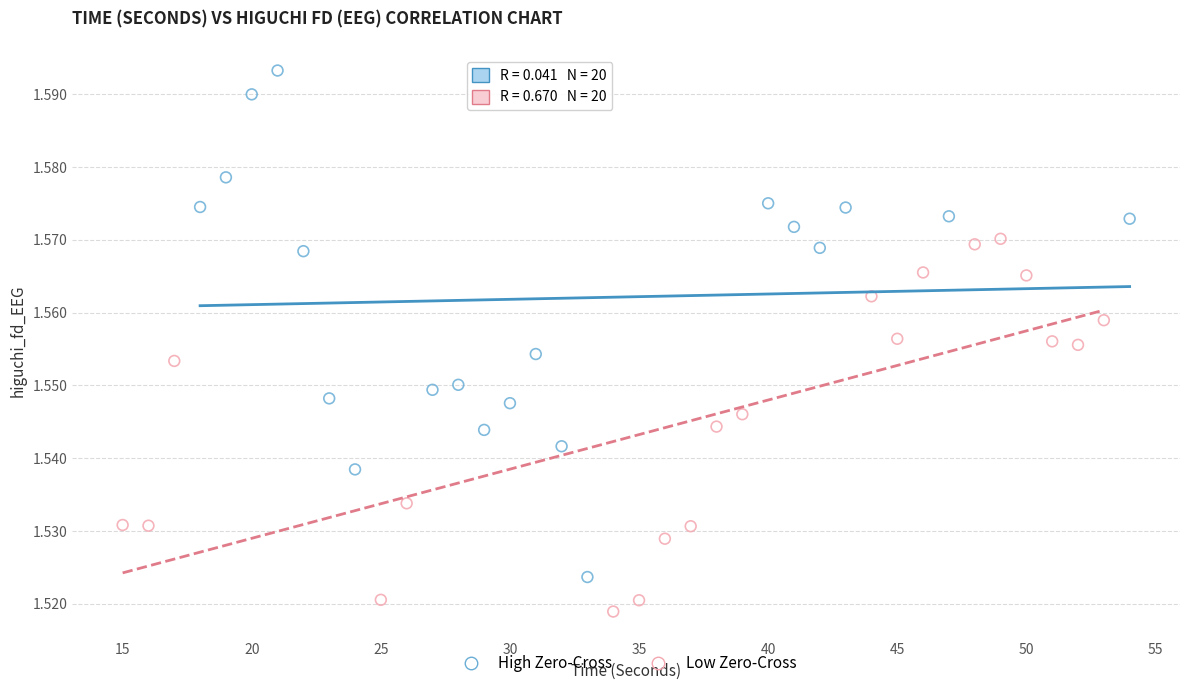

Which series contains the lowest Y value?

Low Zero-Cross